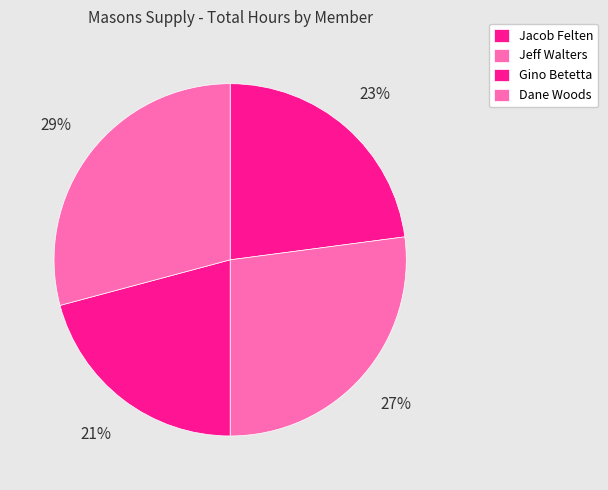

Rank the categories by value from highest to lowest.

Dane Woods, Jeff Walters, Jacob Felten, Gino Betetta